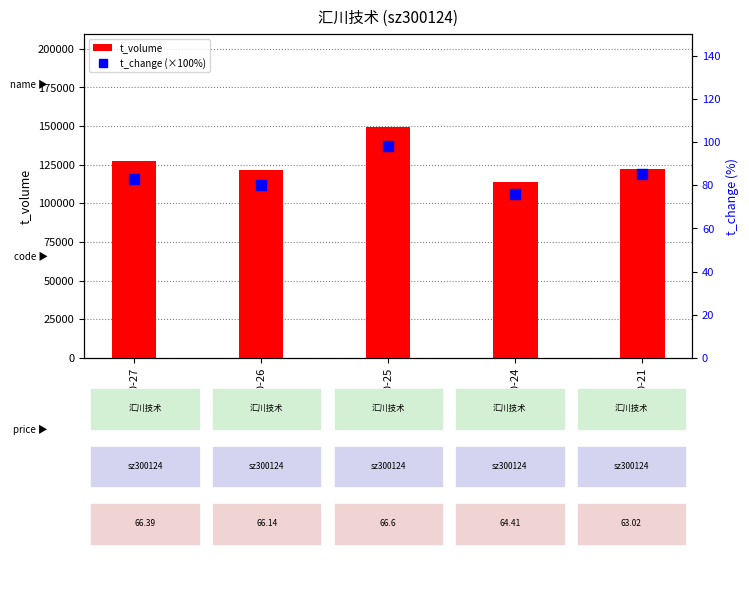

What is the total value across all series at 2022-10-27?

127690